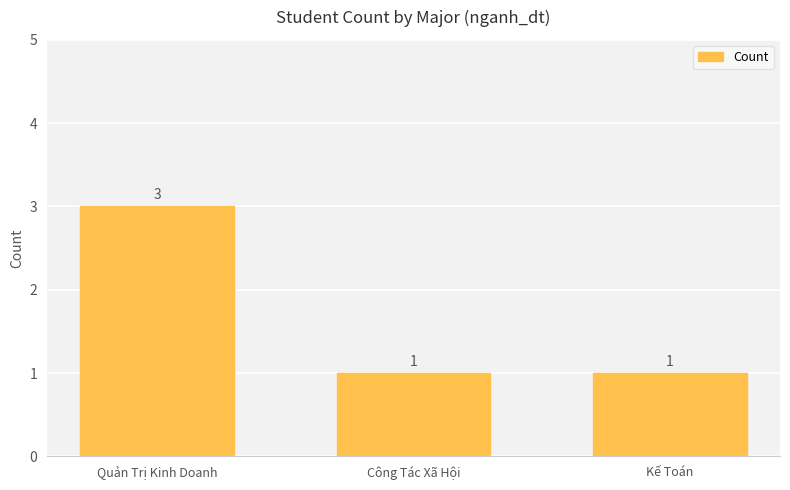

What value does the data have at Kế Toán?

1